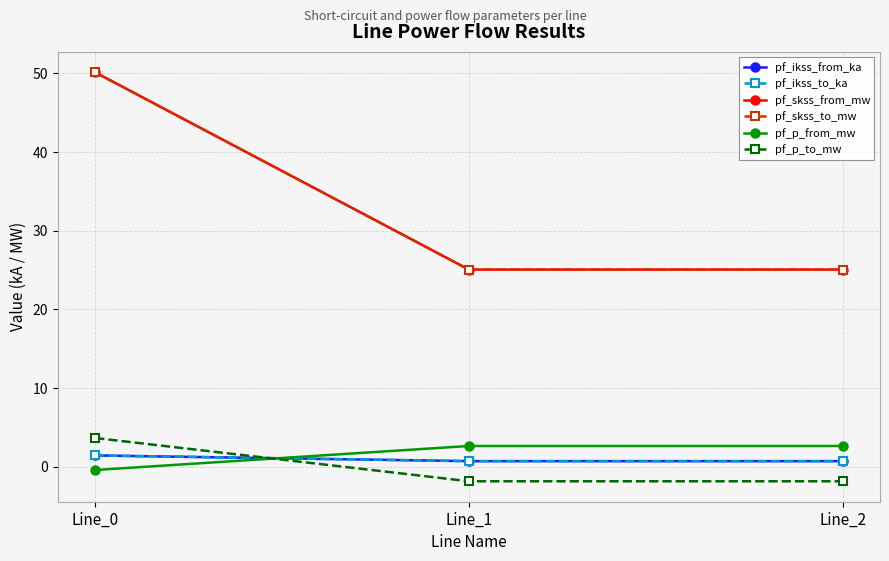

Is this an area chart (filled region under the line)?

No